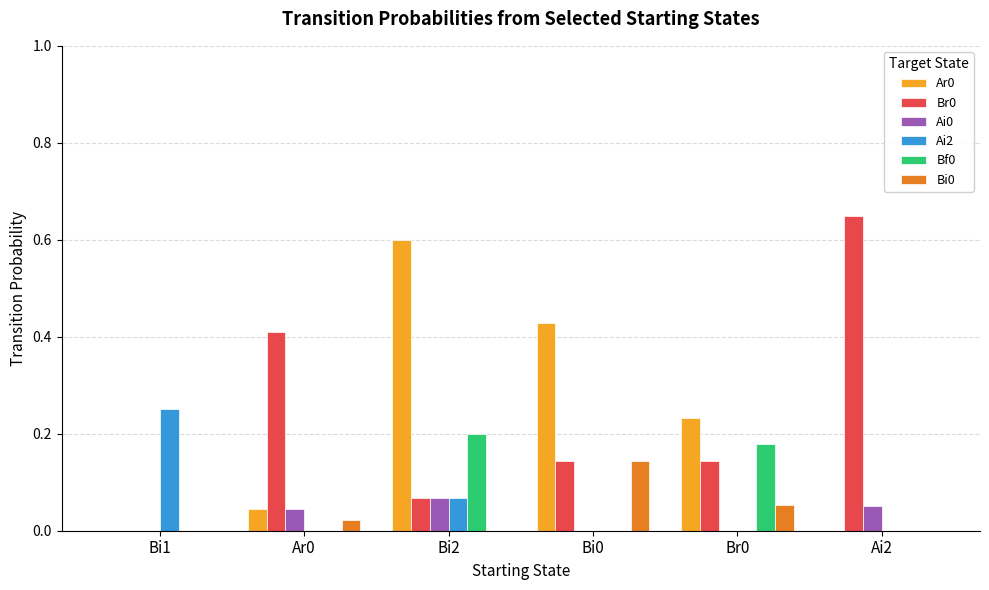

At which category is the sum across all series the highest?

Bi2